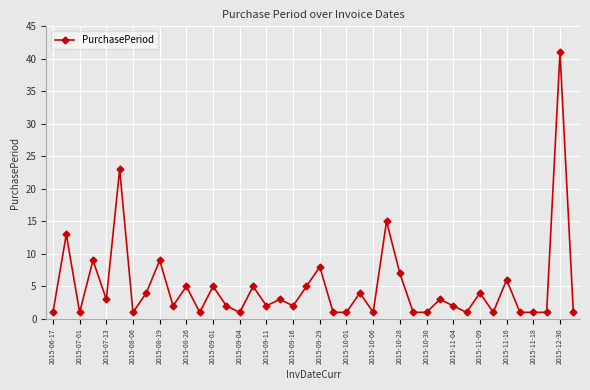

What is the maximum value shown in the chart?

41